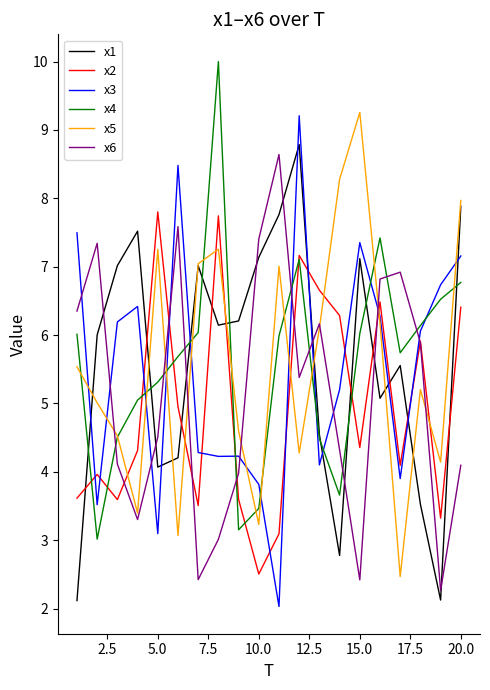

What is the minimum value shown in the chart?

2.0